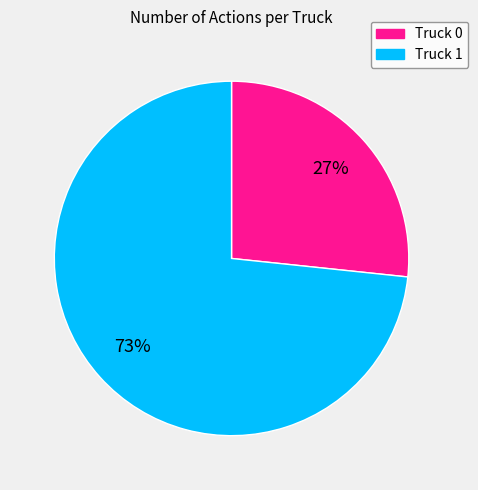

What is the majority slice?

Truck 1